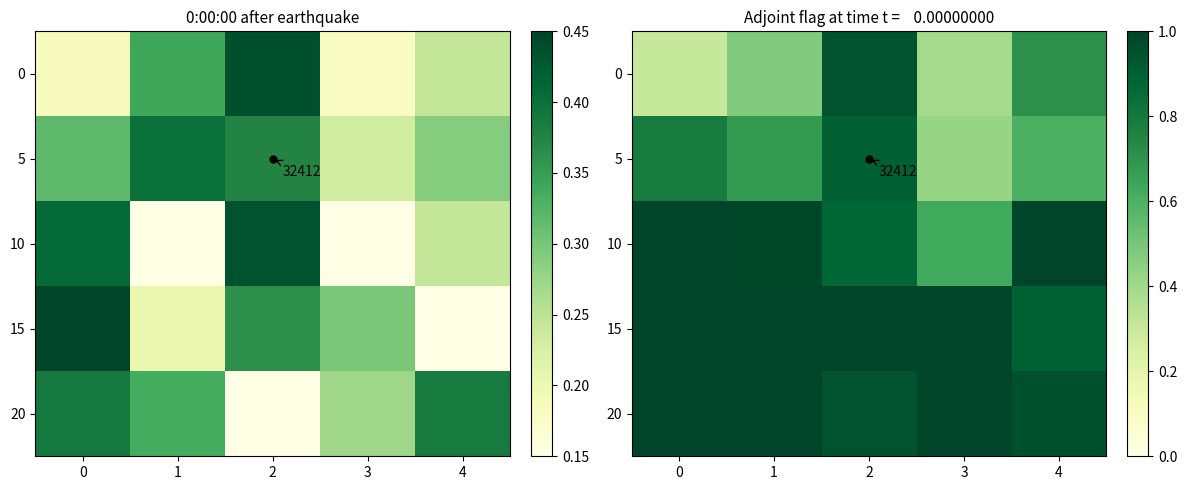

Is the value of 5 at 3 greater than the value of 10 at 2?

No